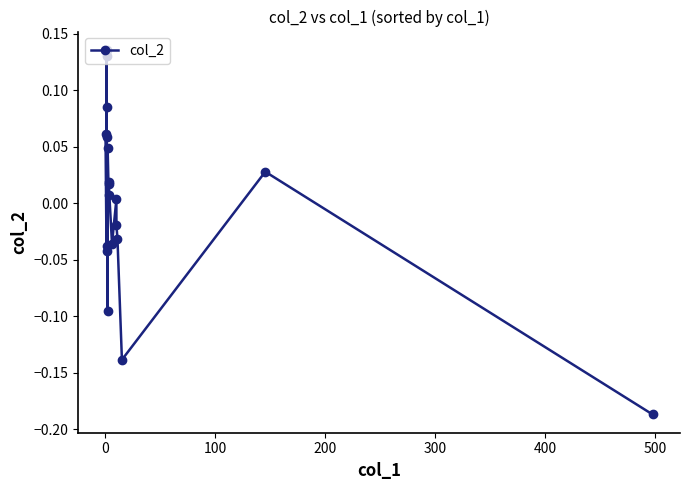

What is the difference between the second highest and minimum values?

0.3